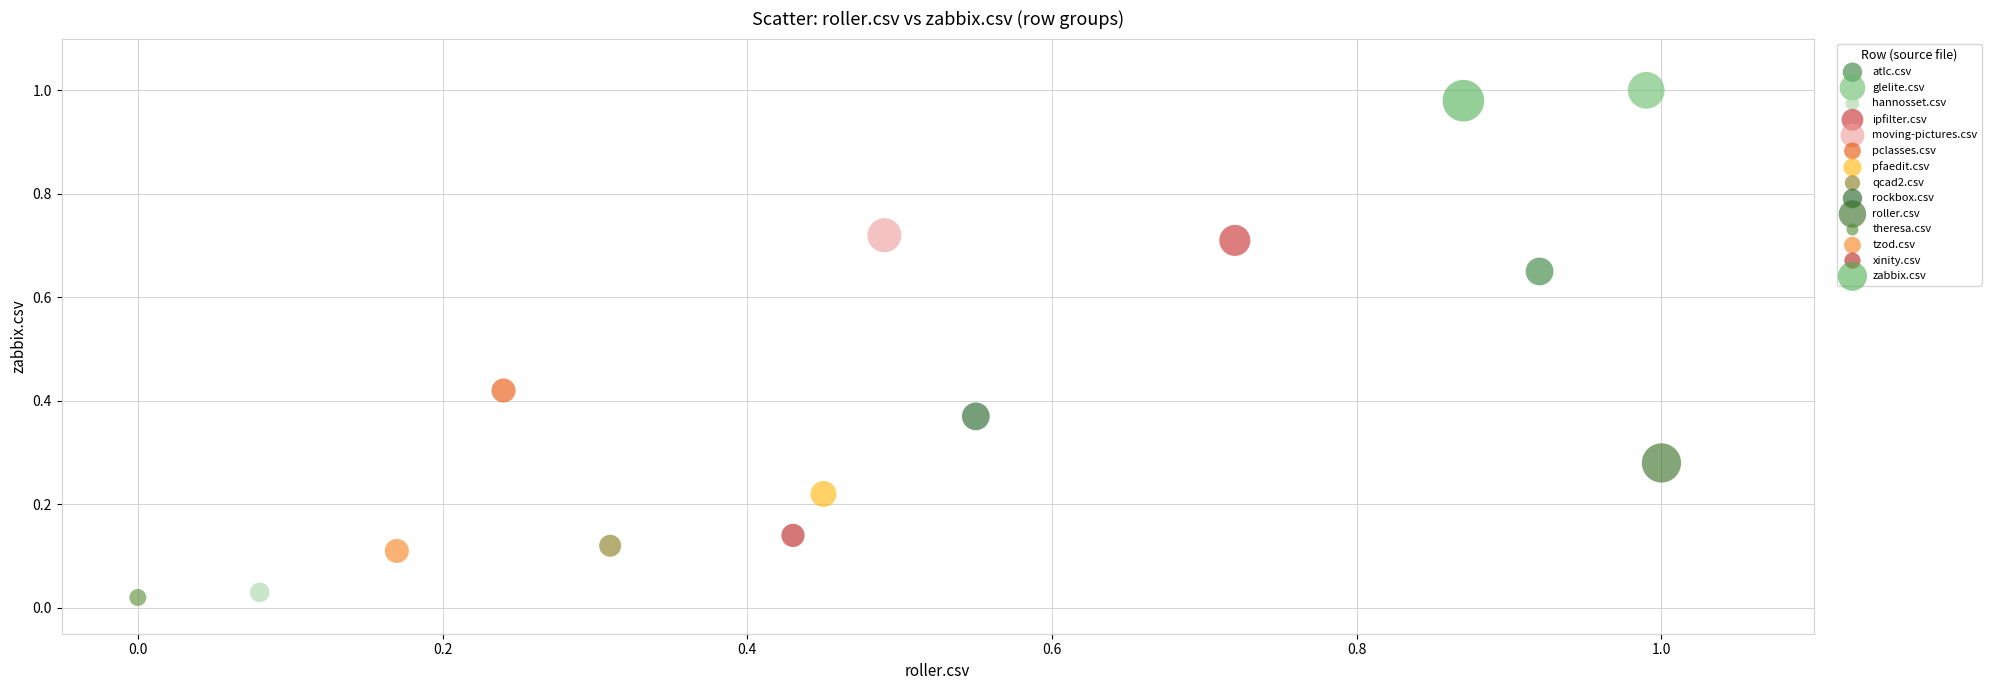

What are all the series names shown in the legend?

atlc.csv, glelite.csv, hannosset.csv, ipfilter.csv, moving-pictures.csv, pclasses.csv, pfaedit.csv, qcad2.csv, rockbox.csv, roller.csv, theresa.csv, tzod.csv, xinity.csv, zabbix.csv